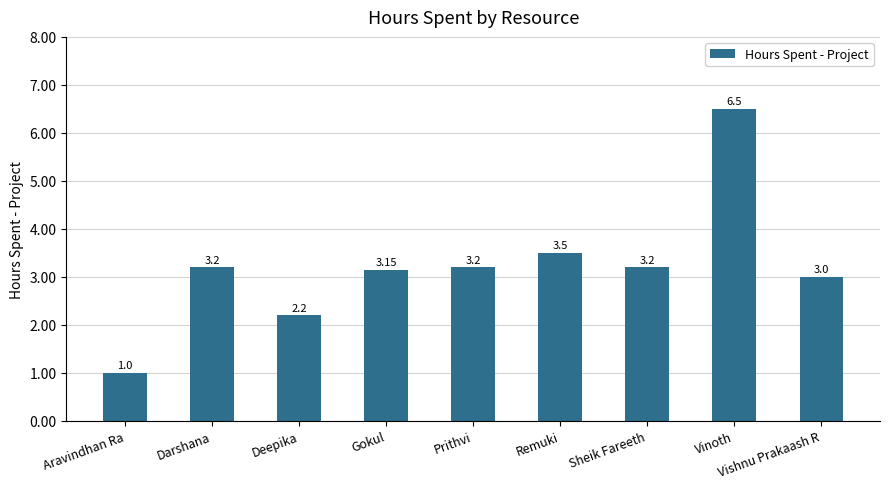

How many series are shown in this chart?

1